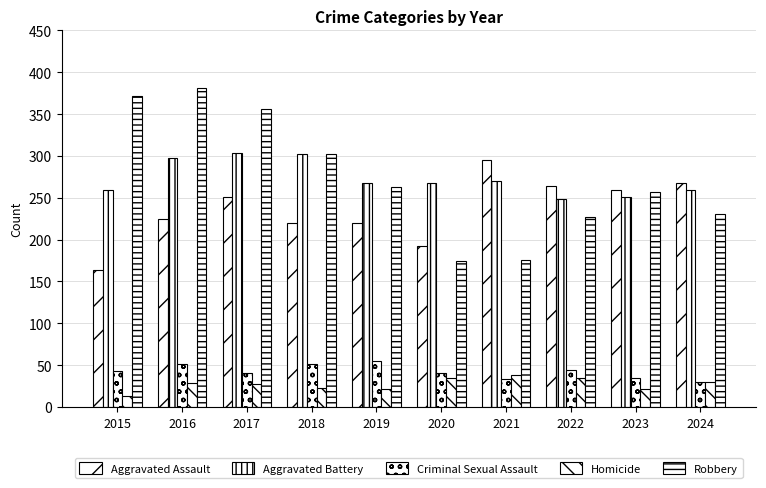

How many groups of bars are there?

10